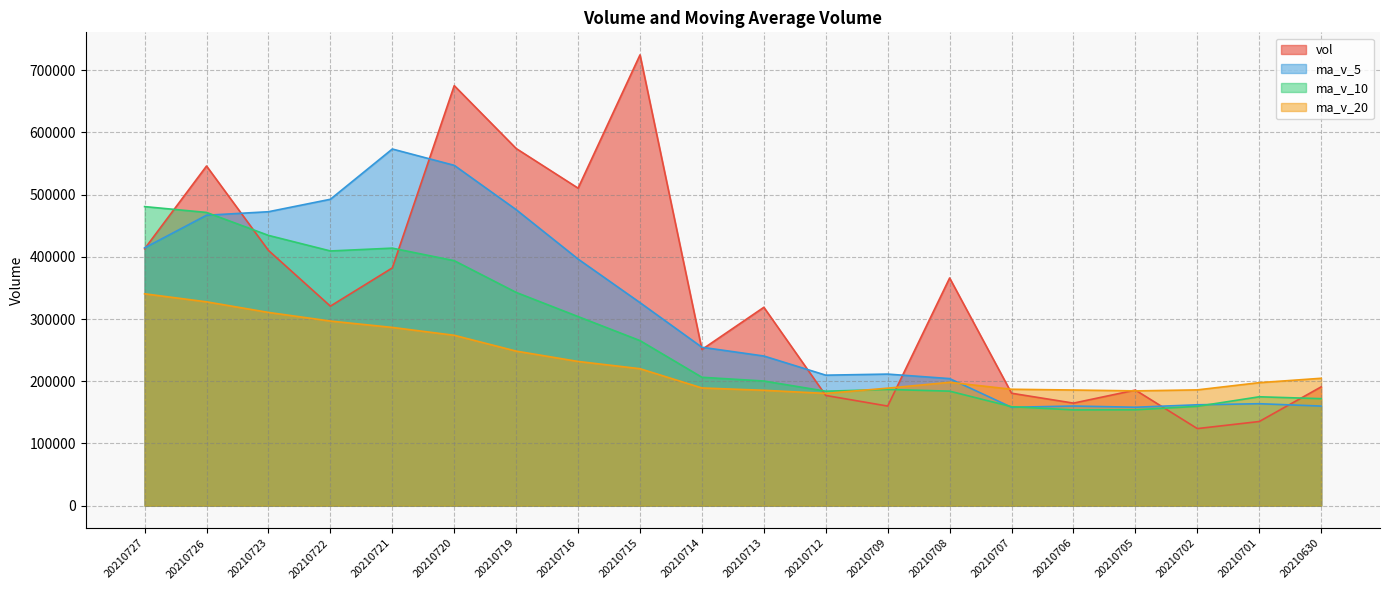

True or false: vol and ma_v_5 cross at least once.

True